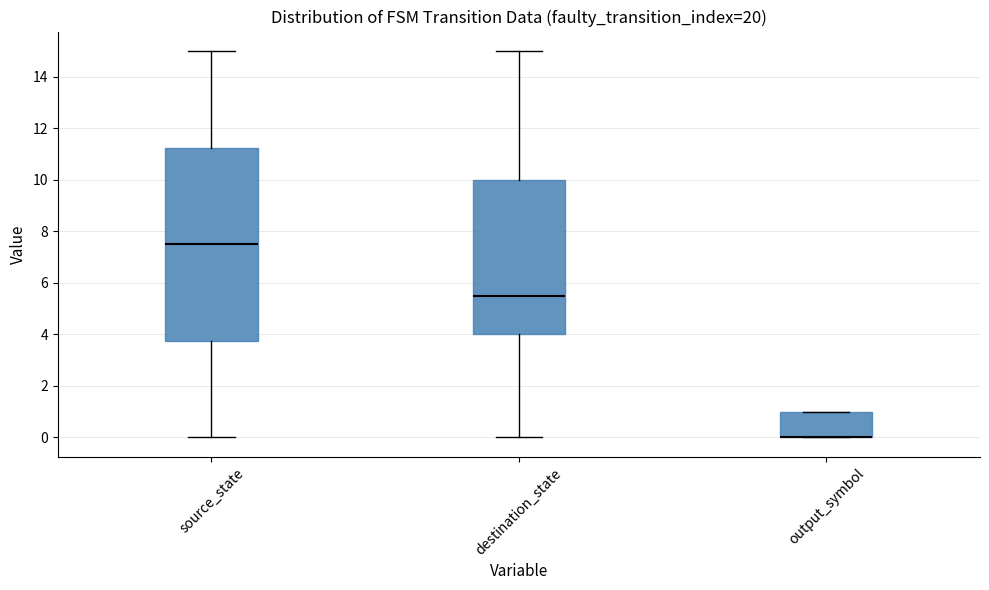

Reading left to right, read every box against the y-axis: the position of its median line, the range the box covers, and the ends of its whiskers. The values are not printed on the chart, so give them approximately, as read against the axis.

source_state: median 7.6, box 3.8 to 11.2, whiskers 0.0 to 15.0
destination_state: median 5.6, box 4.0 to 10.0, whiskers 0.0 to 15.0
output_symbol: median 0.0 (drawn on the box's lower edge), box 0.0 to 1.0, whiskers 0.0 to 1.0